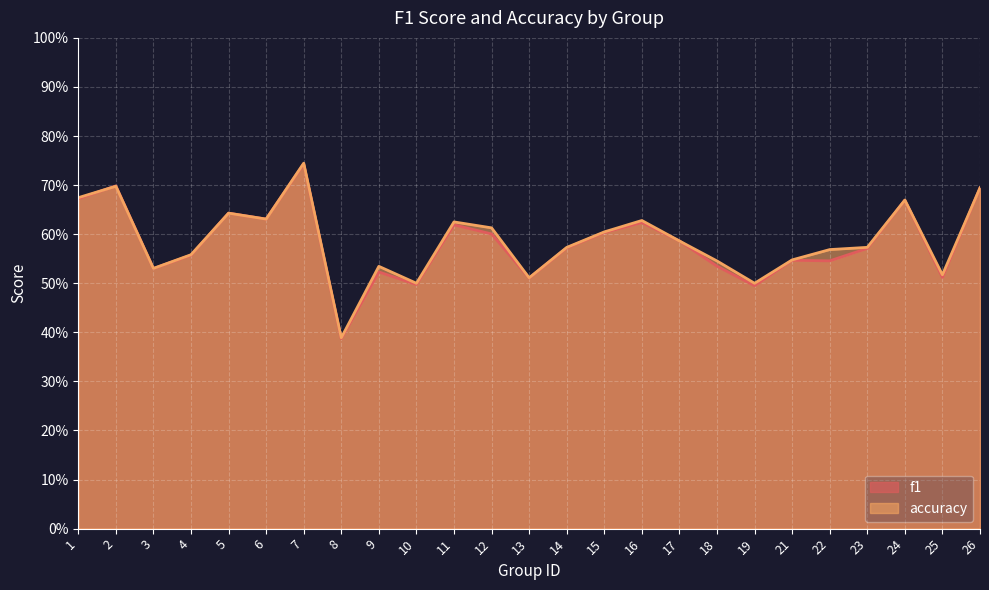

What is the smallest value displayed?

0.4